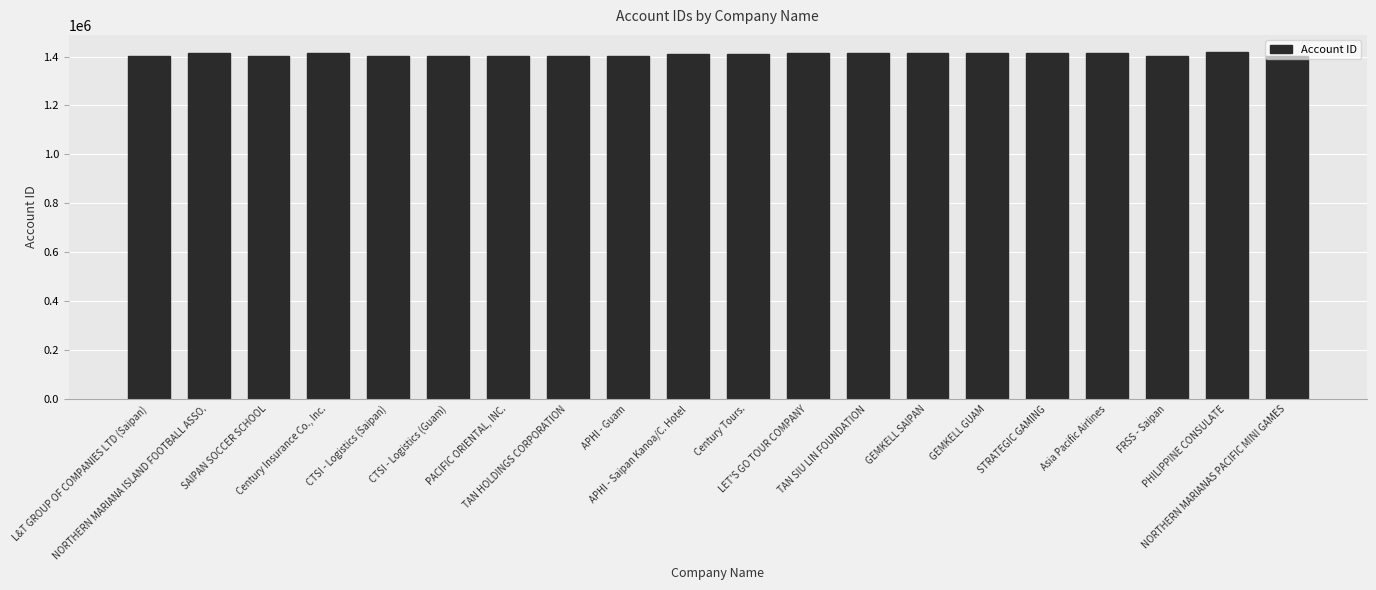

What is the difference between the values at SAIPAN SOCCER SCHOOL and NORTHERN MARIANA ISLAND FOOTBALL ASSO.?

10337